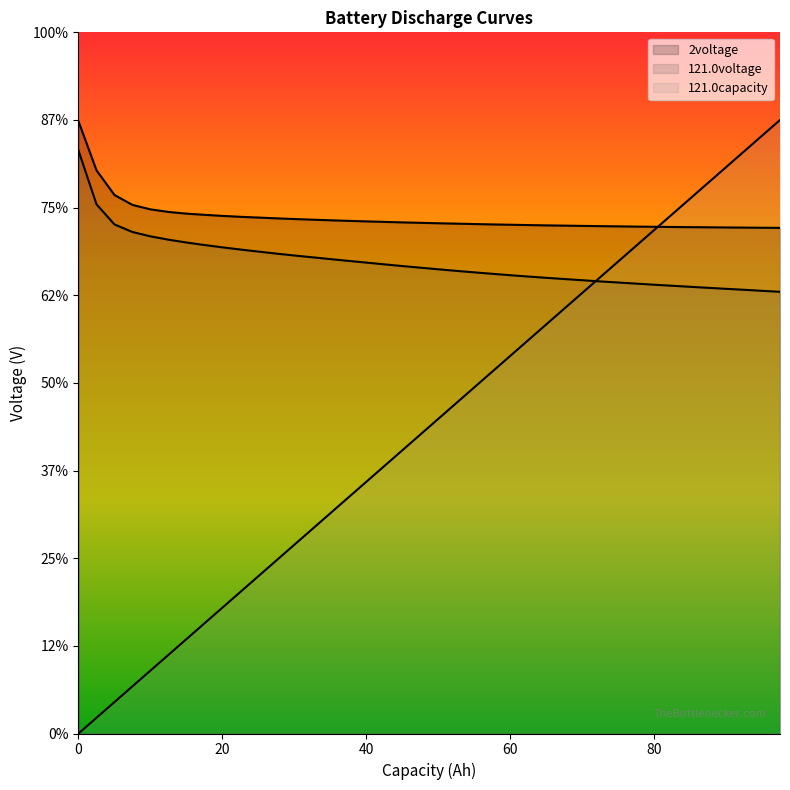

What is the sum of all 121.0voltage values?

107.5